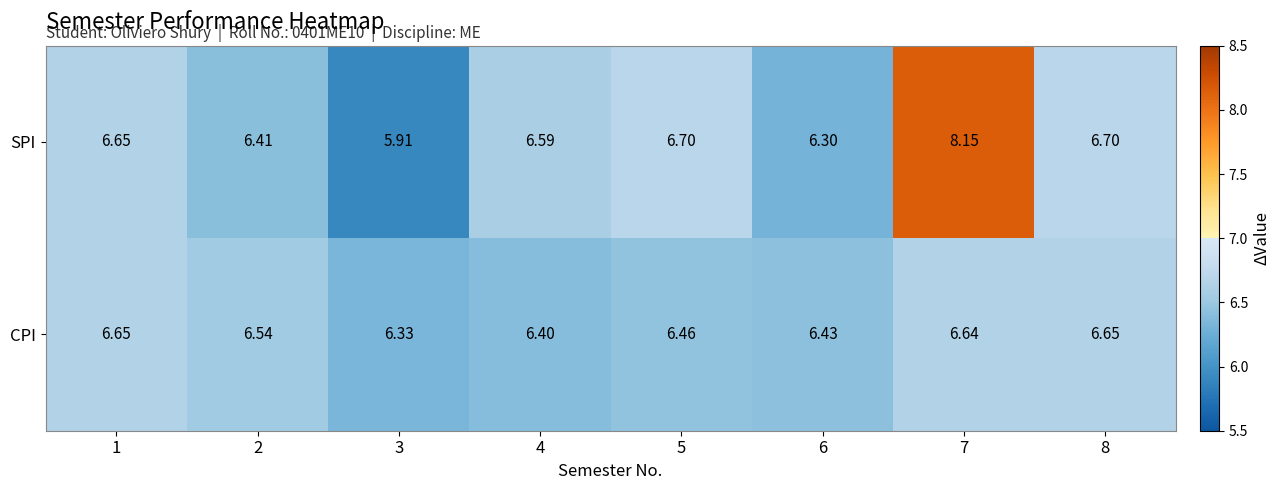

Which series has the largest total across all categories?

SPI